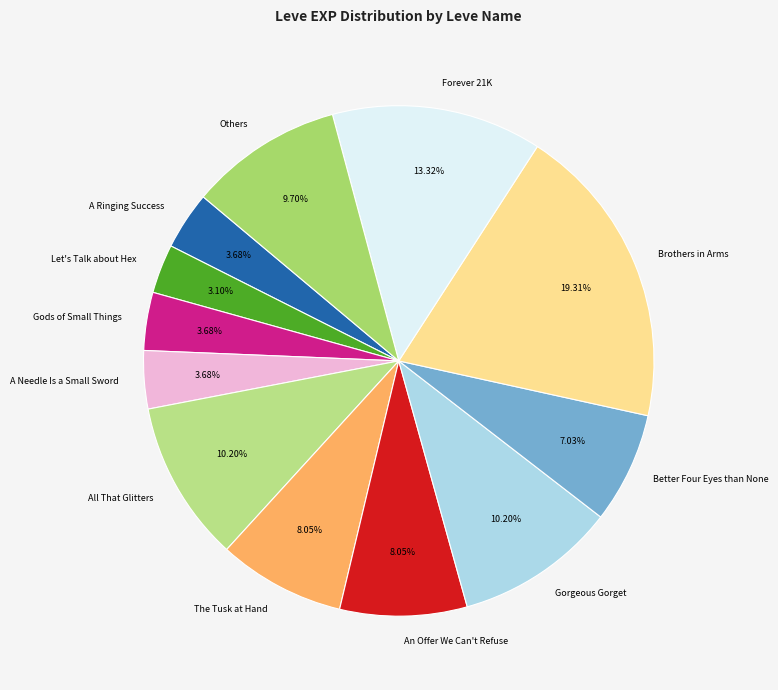

How many slices are in this pie chart?

12